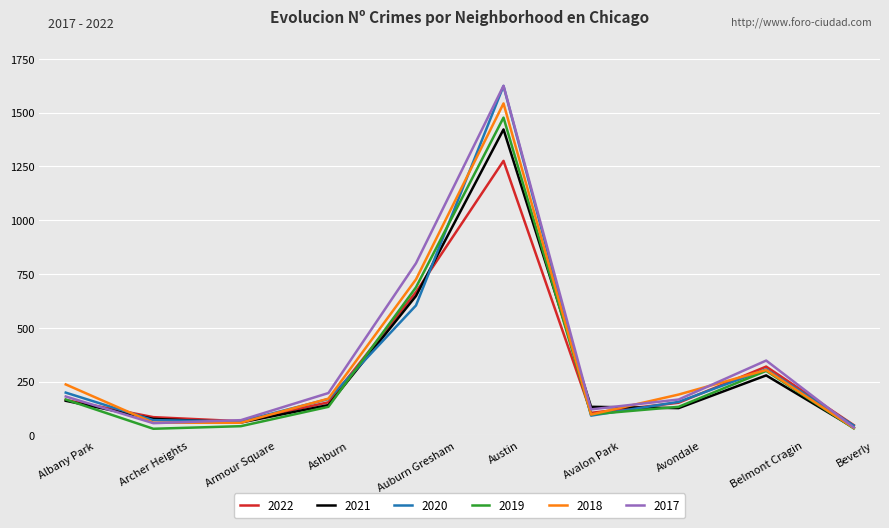

What are all the series names shown in the legend?

2022, 2021, 2020, 2019, 2018, 2017